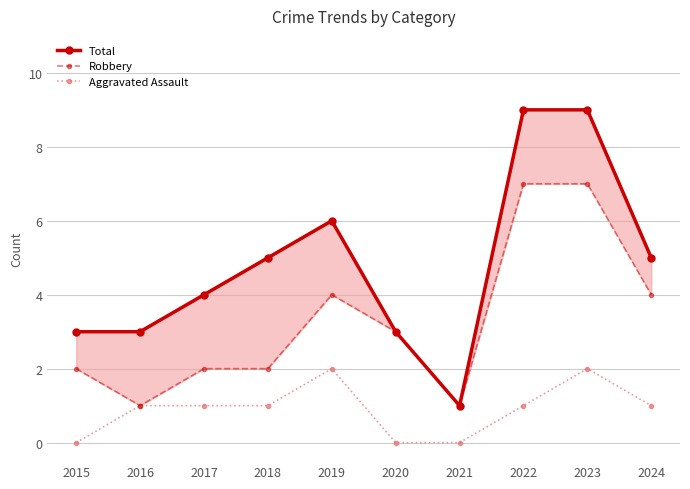

What is the value of the Total point at the 4th from the left?

5